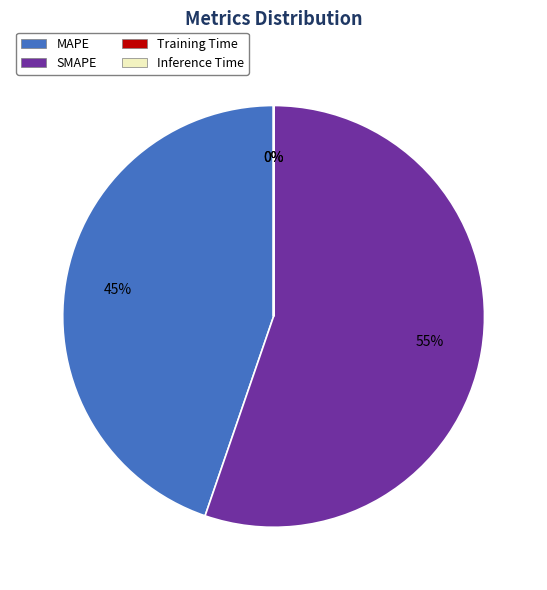

To the nearest percent, what percentage of the pie is MAPE?

45%